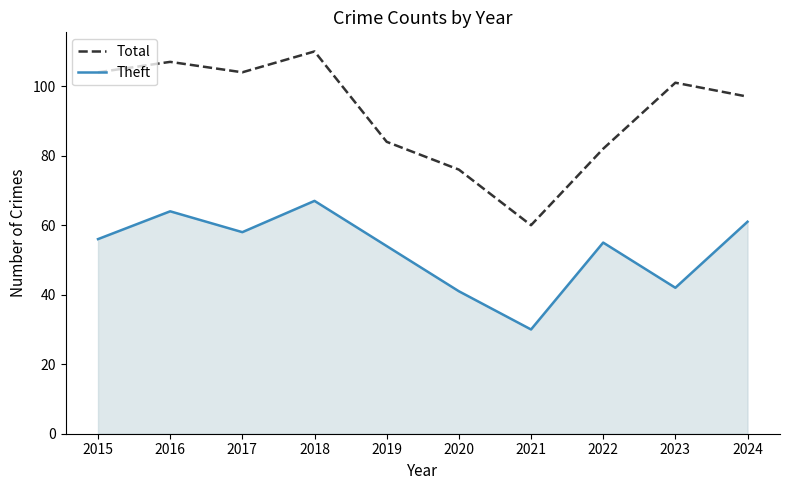

Which category has the lowest value in the Theft series?

2021